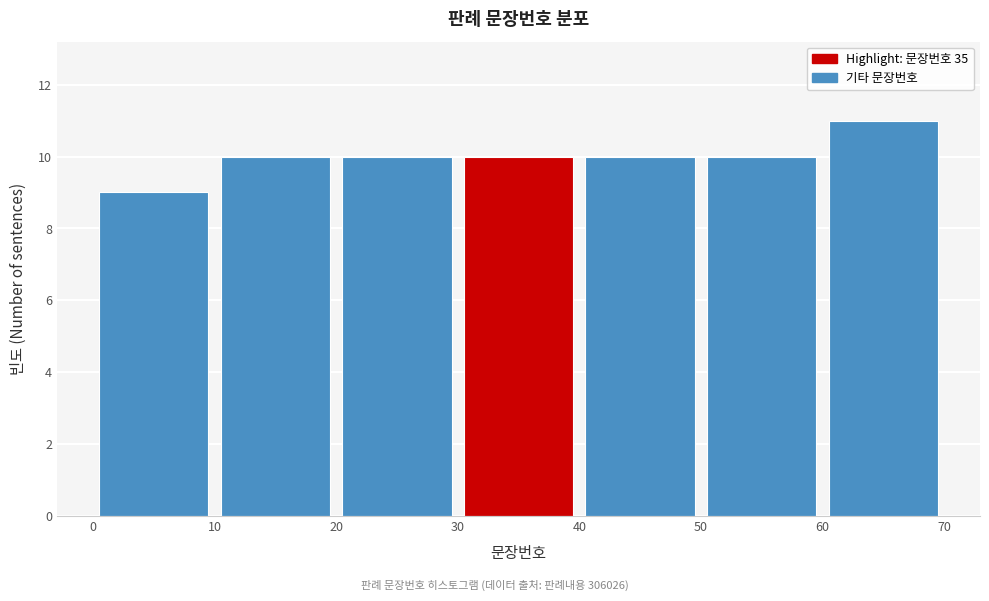

Which range on the x-axis has the tallest bar?

60 to 70